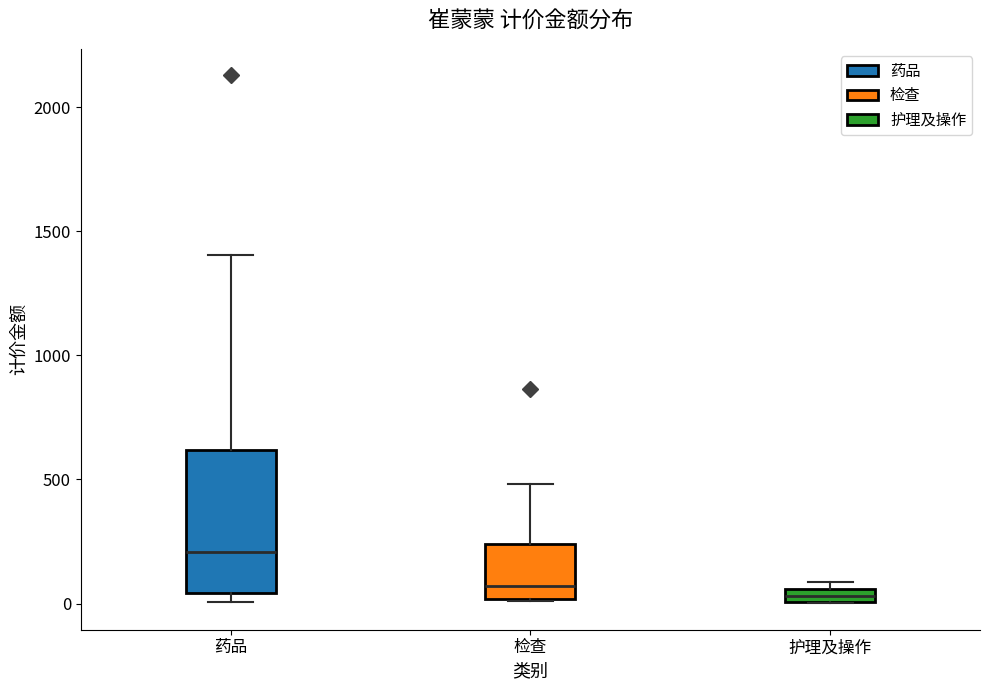

Comparing the boxes themselves (not the whiskers), which one is the tallest?

药品